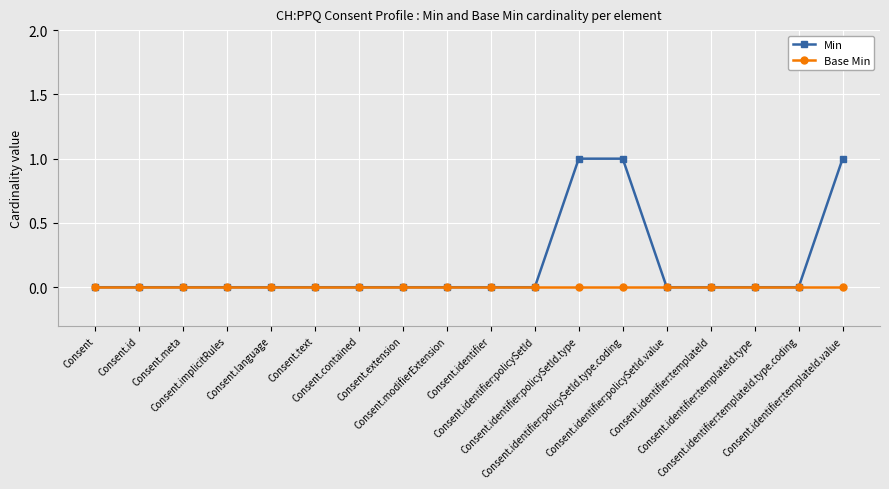

Which series has the largest range (max minus min)?

Min